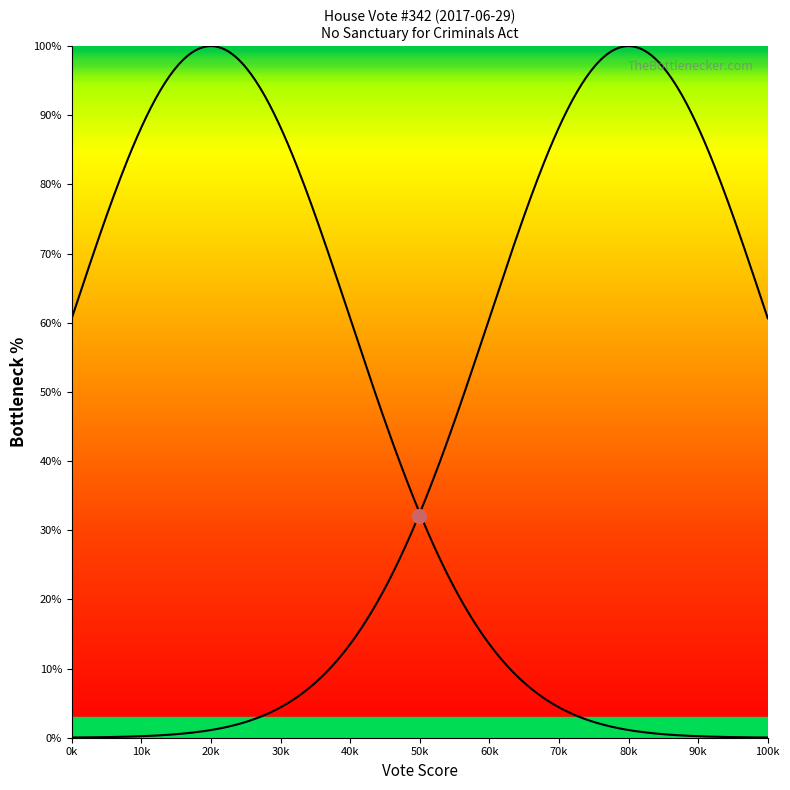

What is the average value of the Yea series?

35